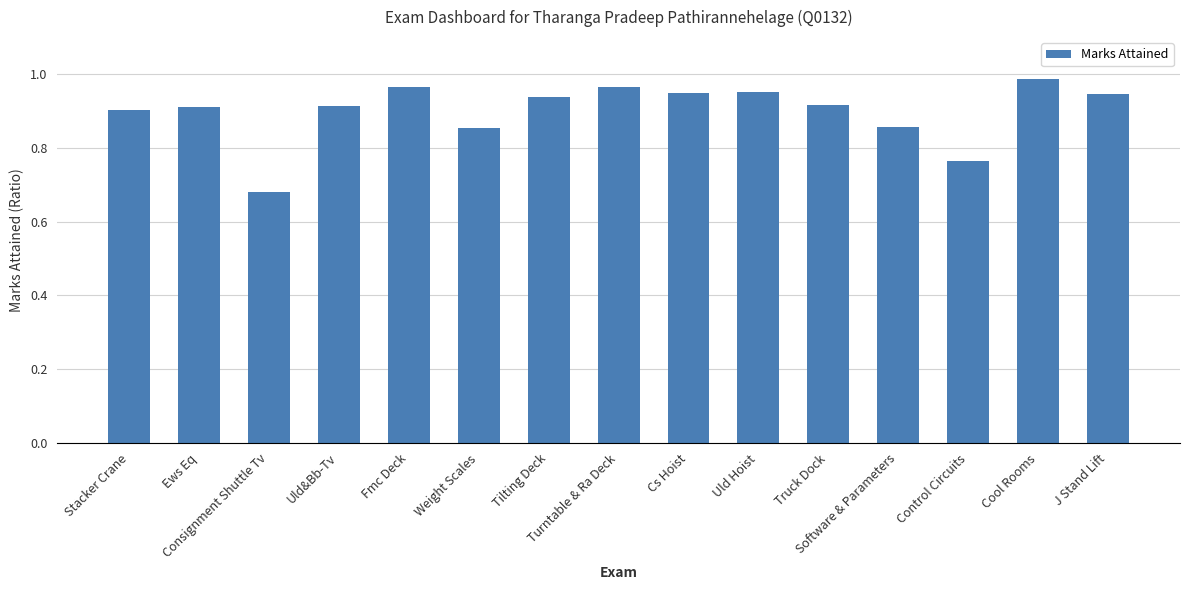

What is the sum of all values?

13.5